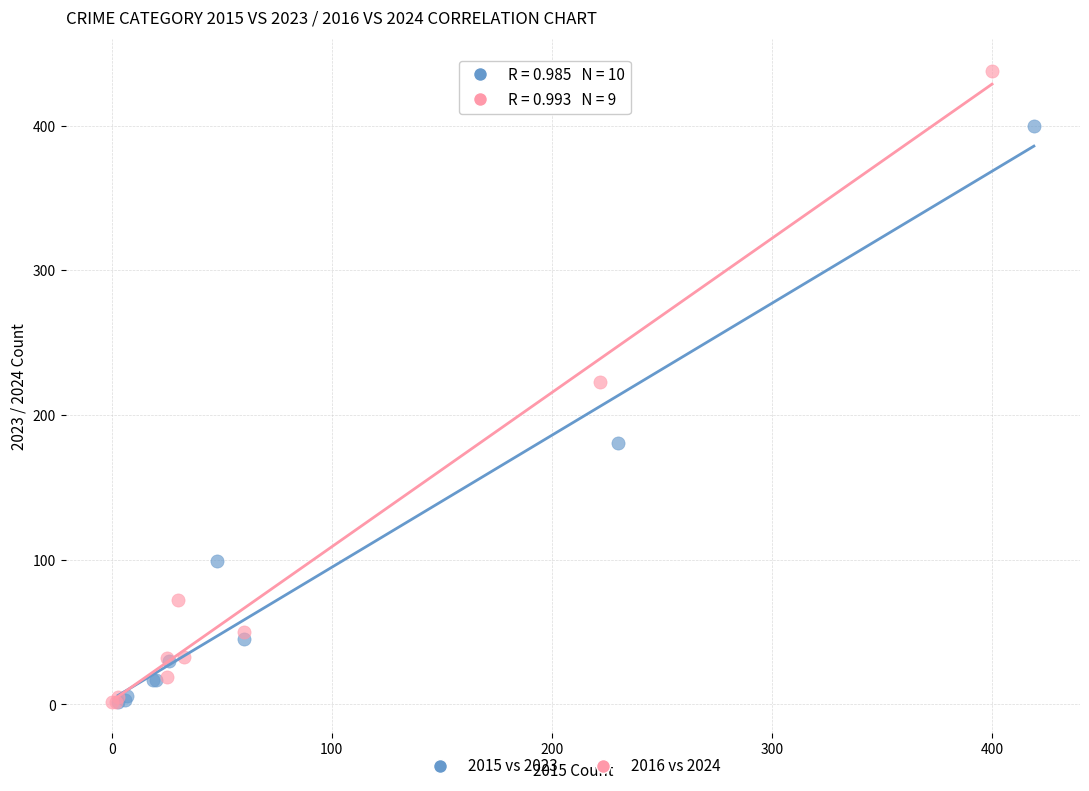

Which series reaches the maximum Y coordinate?

2016 vs 2024